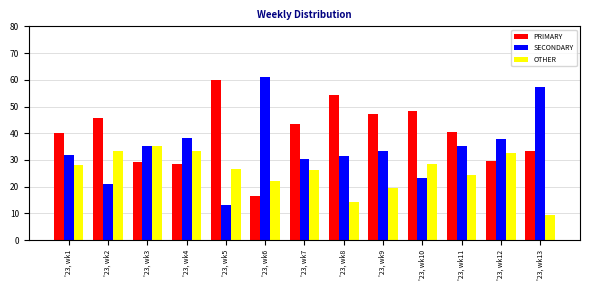

What is the highest value of the OTHER series?

35.3